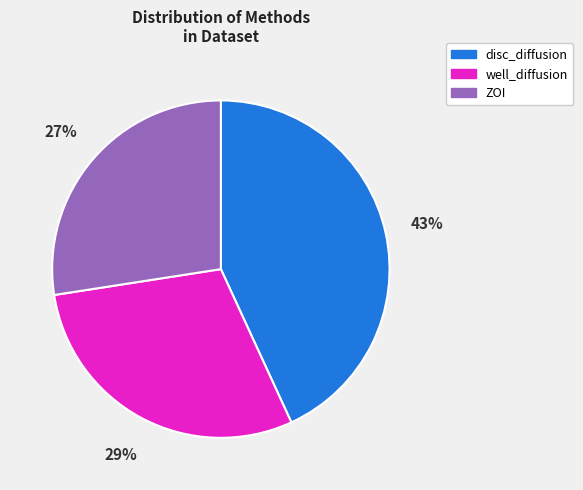

Is it true that disc_diffusion is 43% of the pie?

True